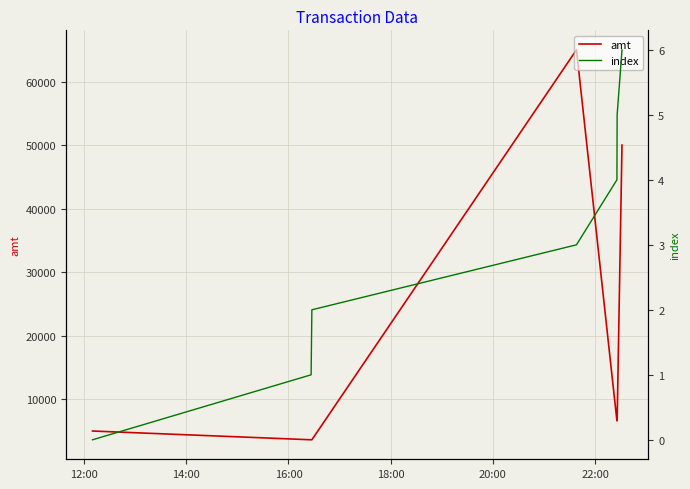

What is the maximum value for amt?

65000